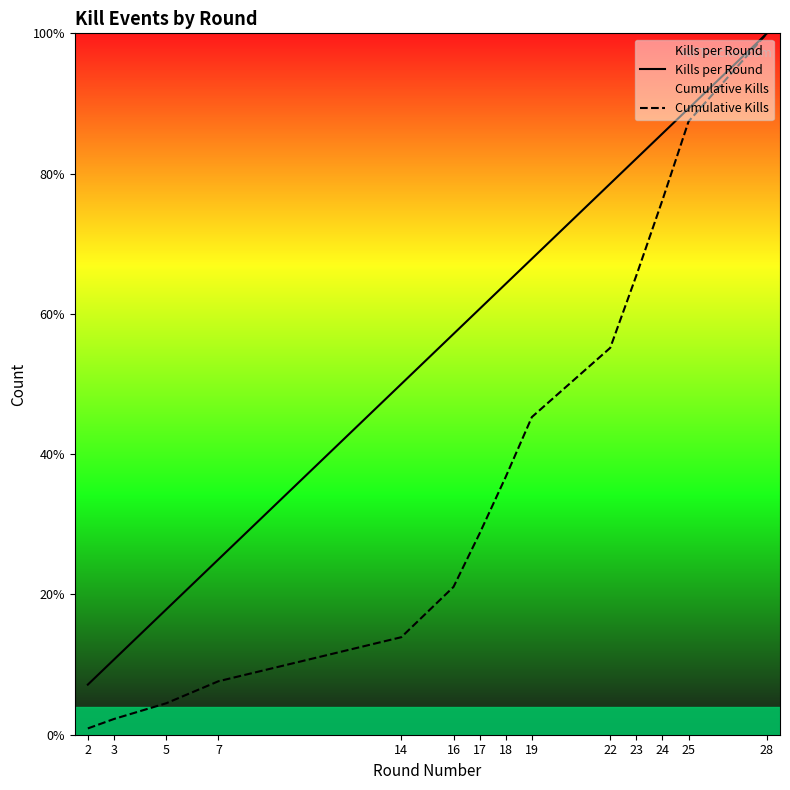

What are all the series names shown in the legend?

Kills per Round, Cumulative Kills